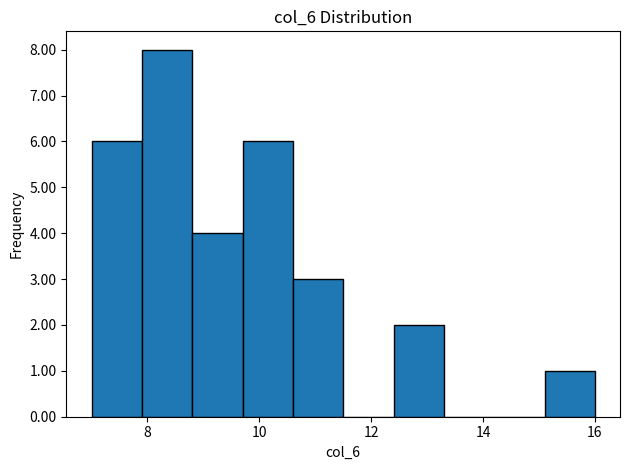

Reading left to right, transcribe this chart: for each bar, give the range it covers on the x-axis and its height. Neither the bar edges nor the heights are printed on the chart, so give them approximately, as read against the axes.

7.0 to 7.9: 6
7.9 to 8.8: 8
8.8 to 9.7: 4
9.7 to 10.6: 6
10.6 to 11.5: 3
11.5 to 12.4: 0
12.4 to 13.3: 2
13.3 to 14.2: 0
14.2 to 15.1: 0
15.1 to 16.0: 1